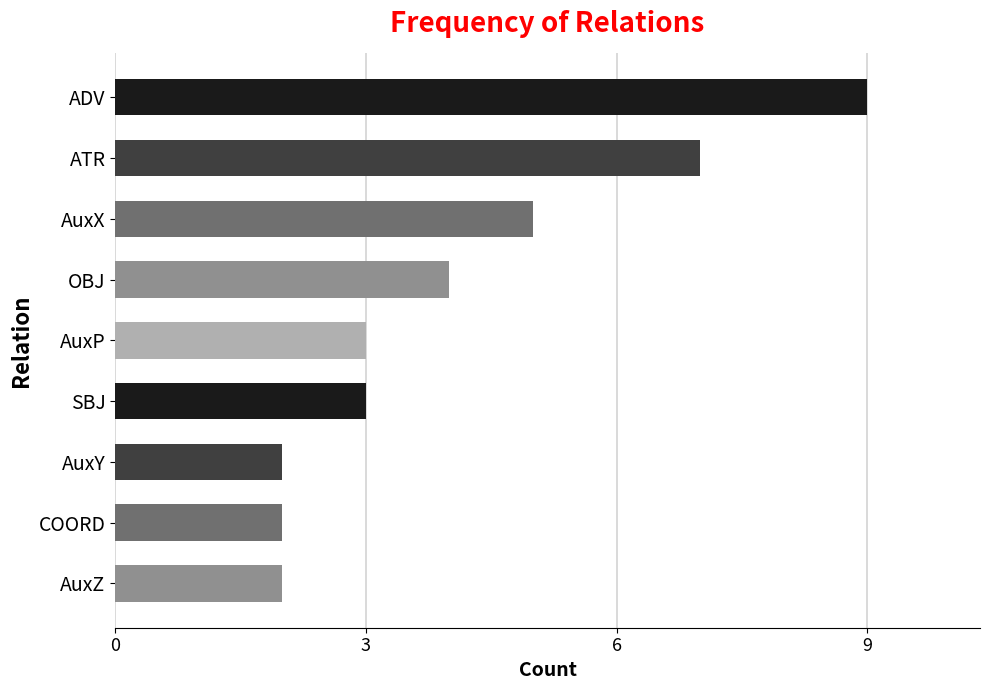

What is the approximate value at AuxX?

5